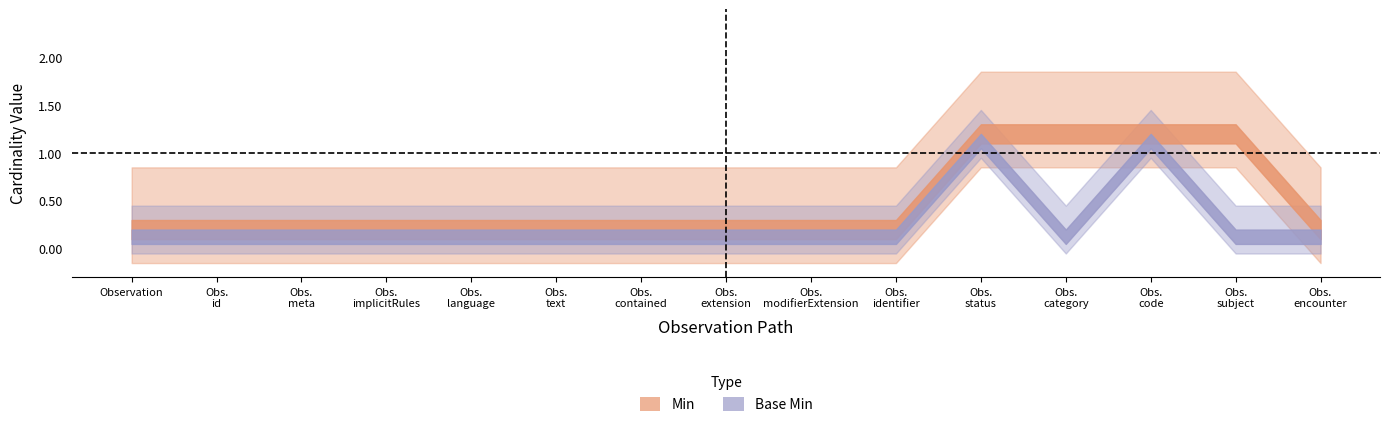

Count the Base Min values in the range 0 to 1.

15